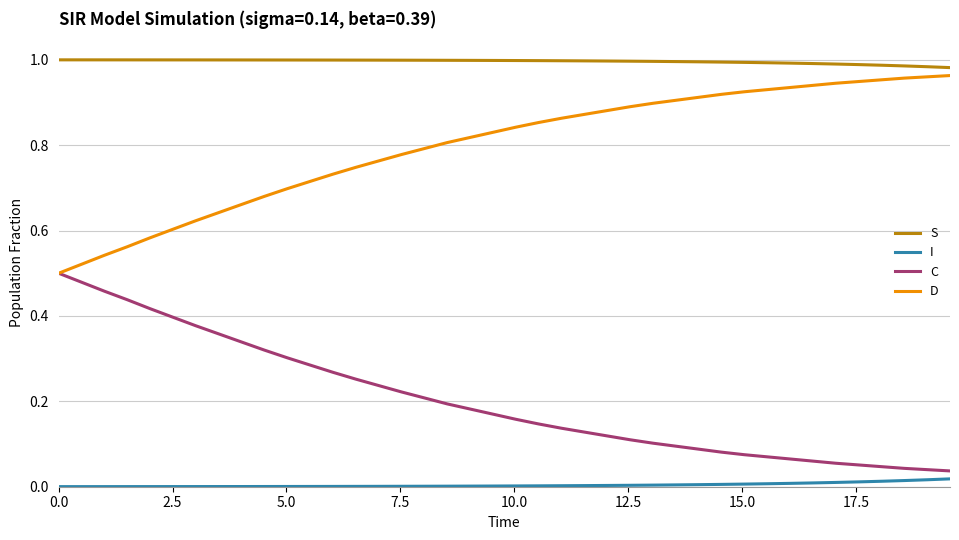

List the series in order of their overall mean, highest first.

S, D, C, I